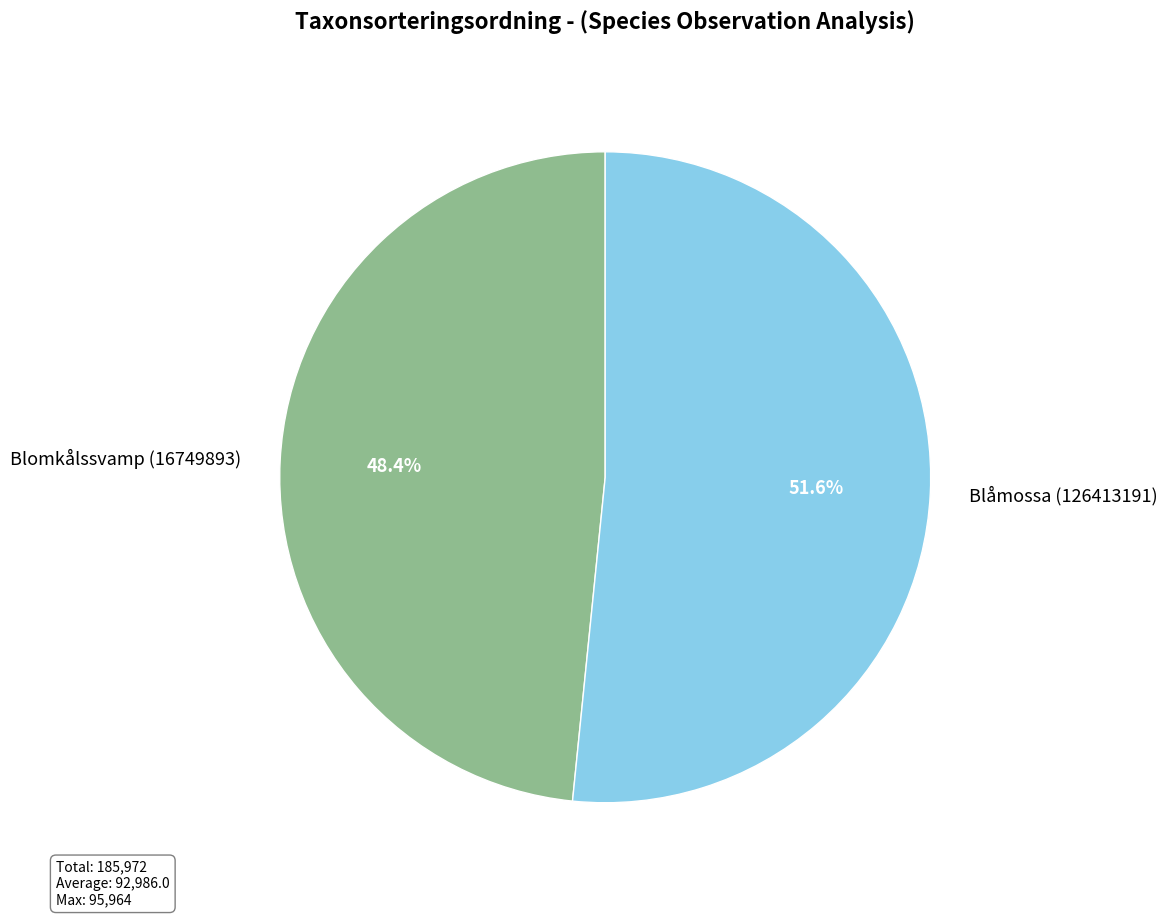

To the nearest percent, what is the difference between the Blomkålssvamp (16749893) and Blåmossa (126413191) slice percentages?

3%